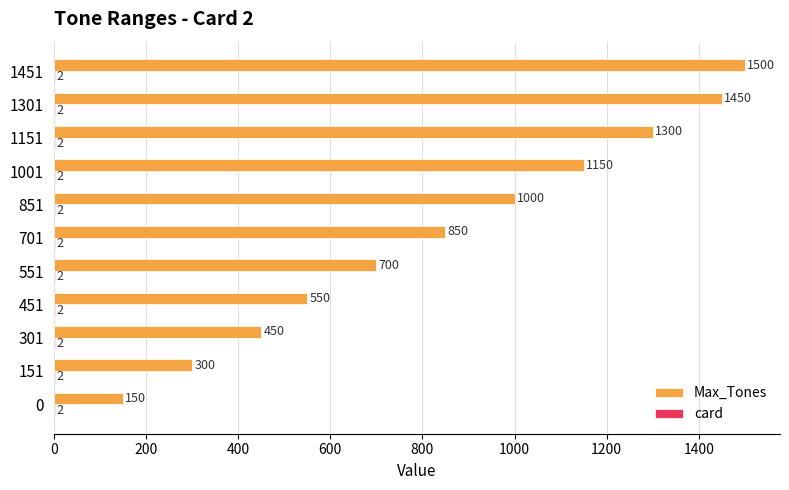

What is the maximum value shown in the chart?

1500